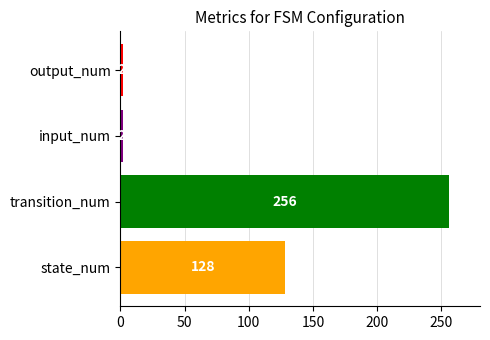

How many data points are less than 128?

2